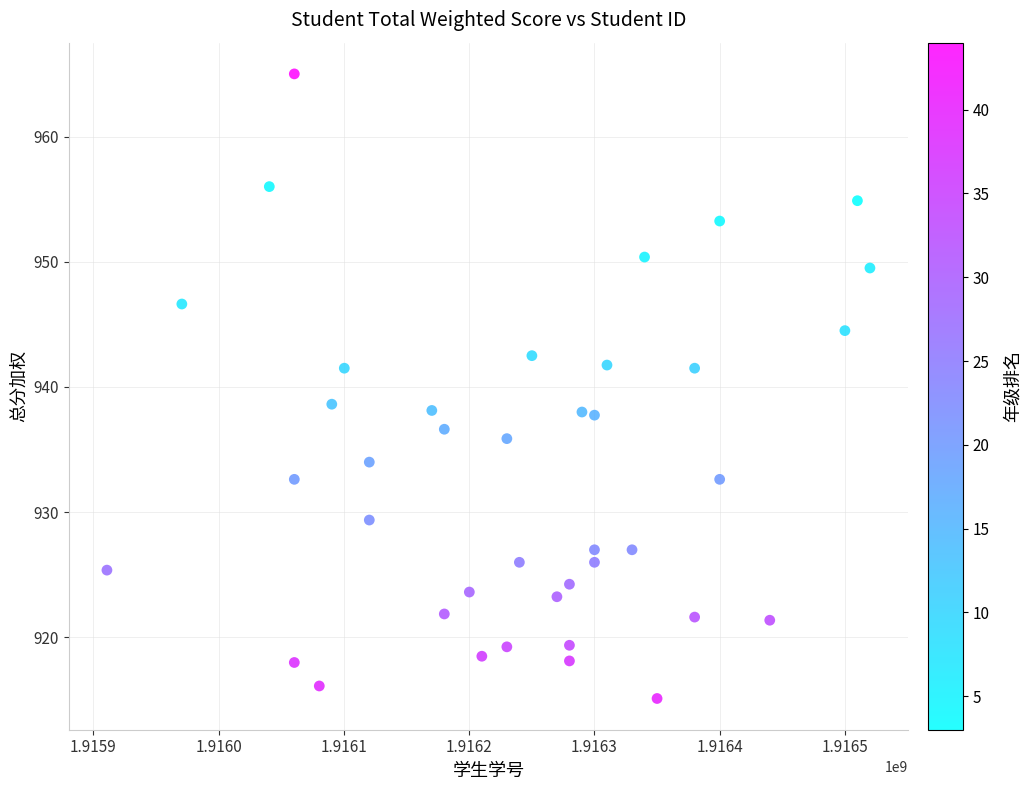

What is the range of Y values (max minus min)?

49.9